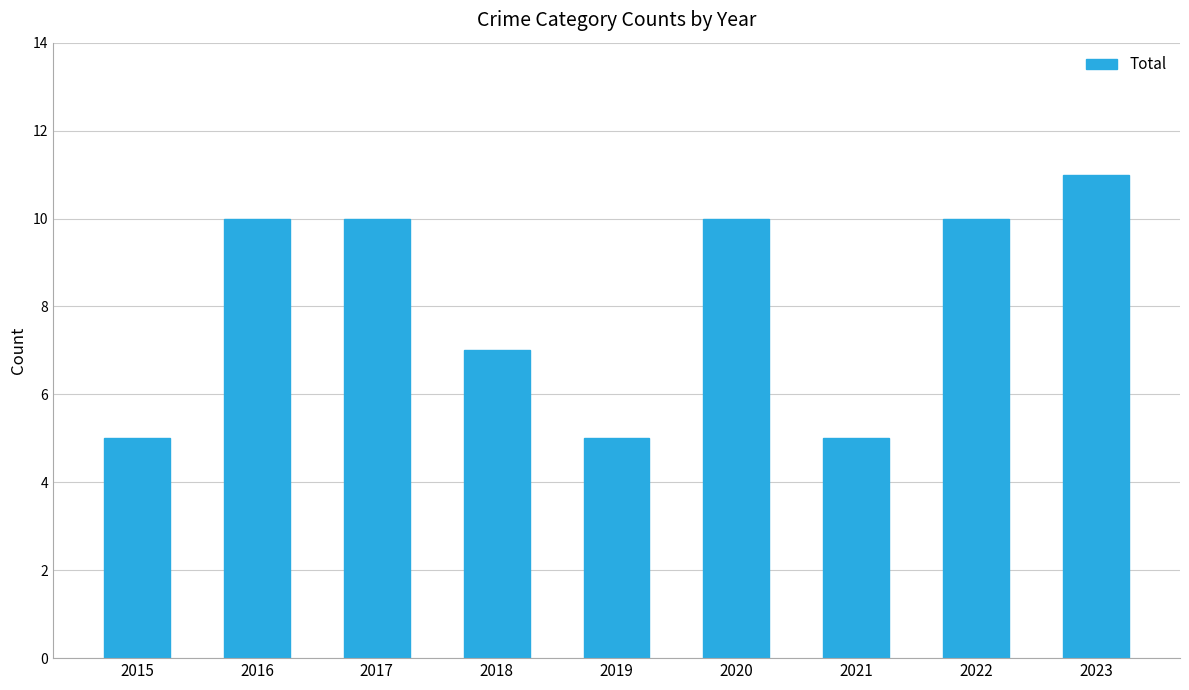

What is the sum of the values at 2015 and 2016?

15